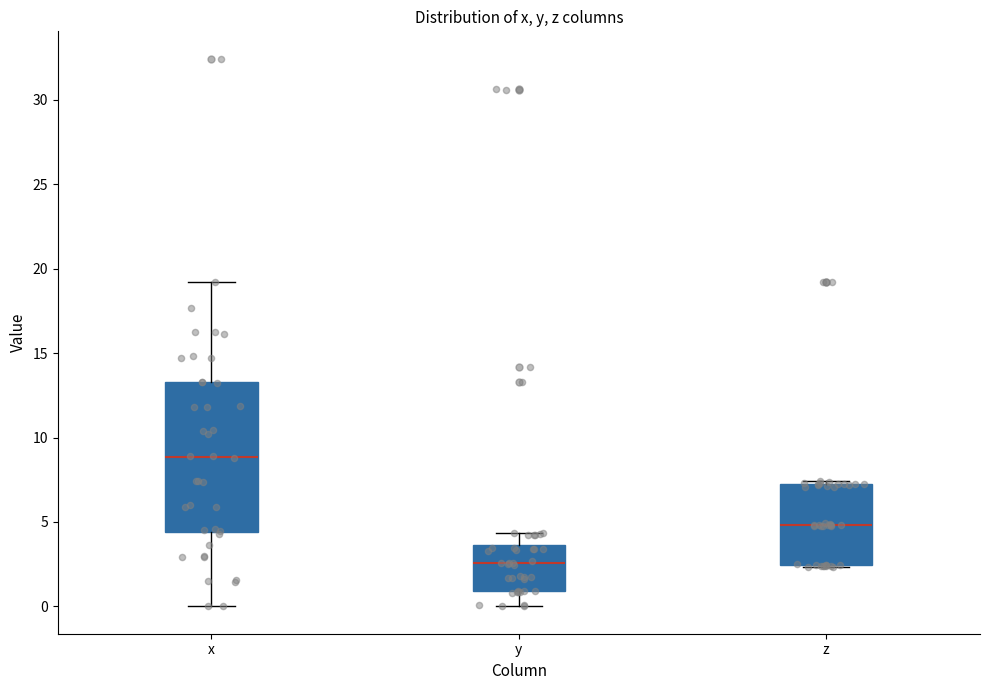

Comparing the boxes themselves (not the whiskers), which one is the tallest?

x